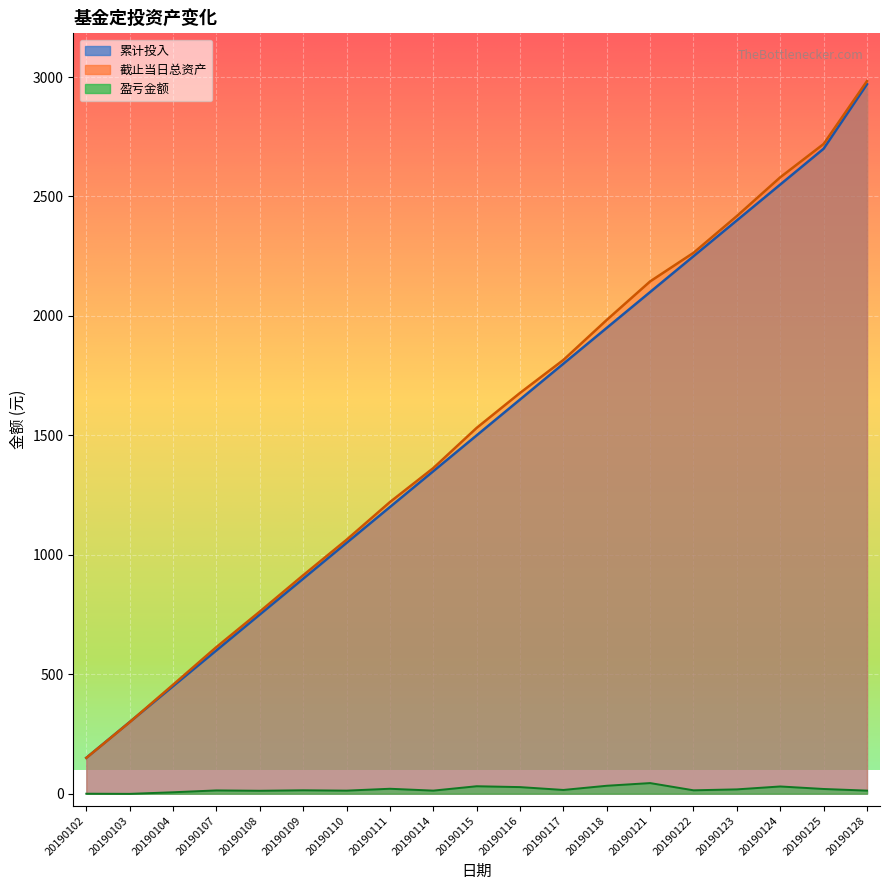

How many times do 截止当日总资产 and 累计投入 cross each other?

2